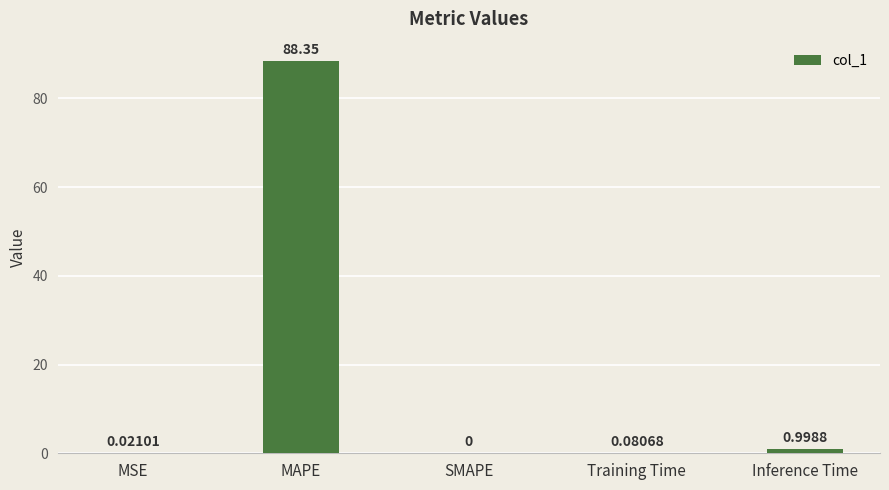

What is the change in value from SMAPE to Inference Time?

+1.0